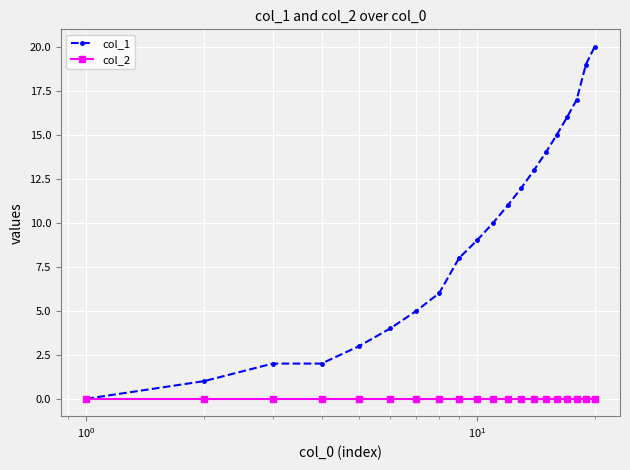

What is the maximum value shown in the chart?

20